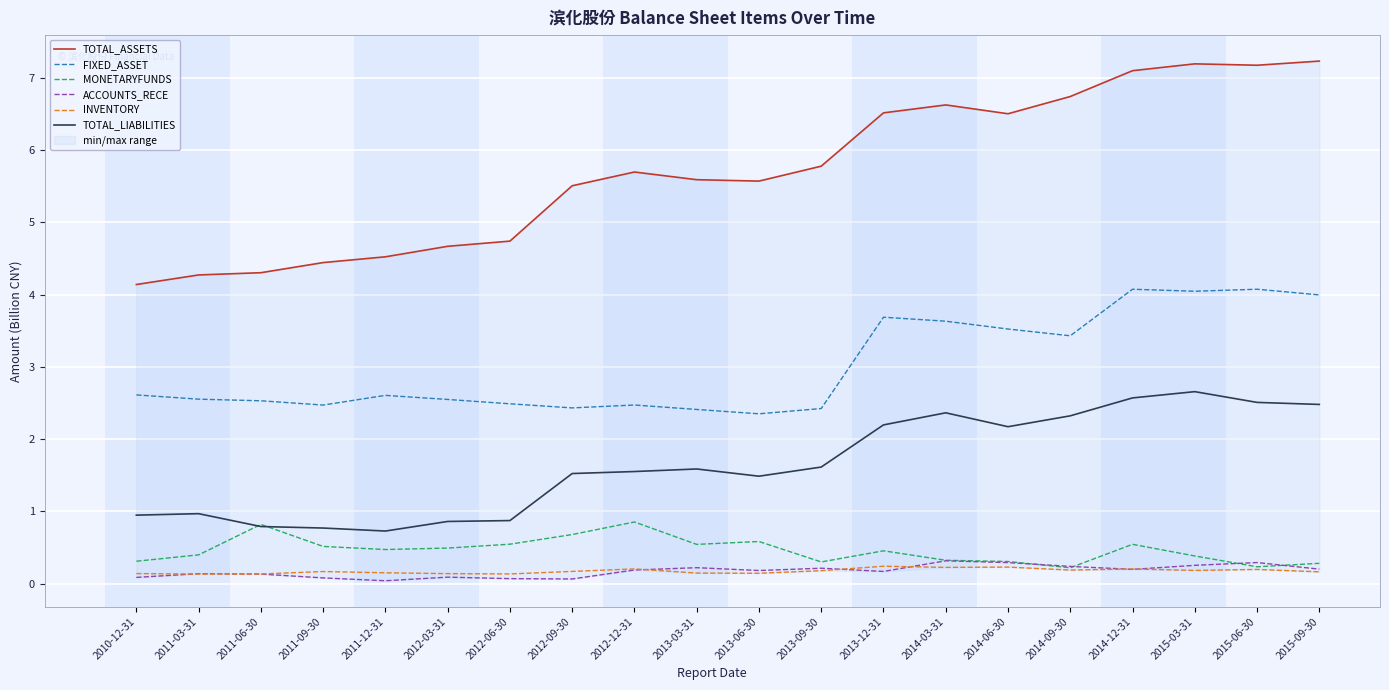

What are all the series names shown in the legend?

TOTAL_ASSETS, FIXED_ASSET, MONETARYFUNDS, ACCOUNTS_RECE, INVENTORY, TOTAL_LIABILITIES